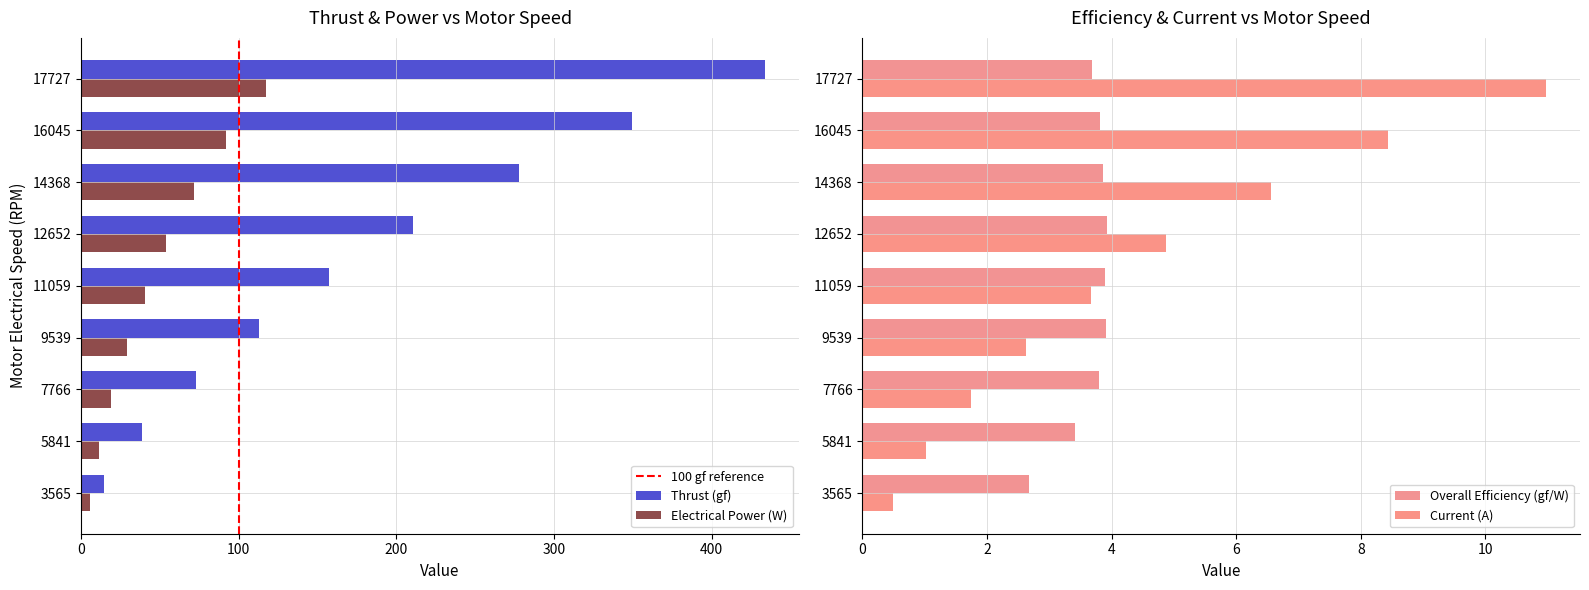

What position from the right is 5.728943211?

8